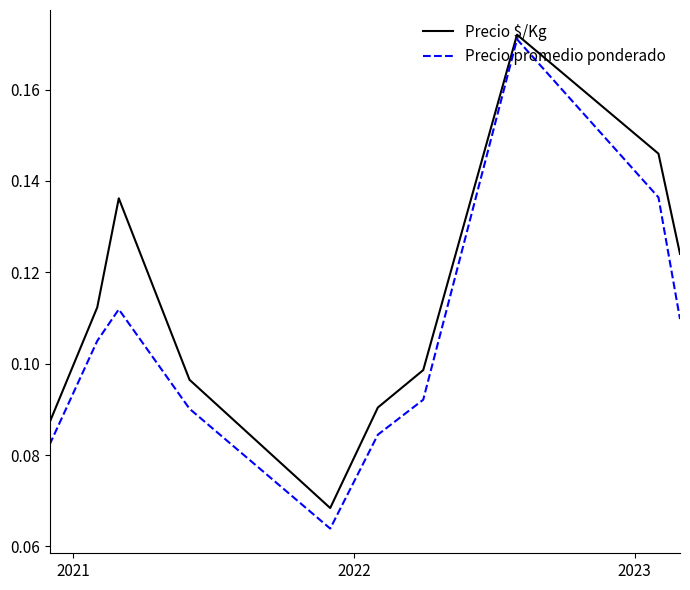

List the series in order of their overall mean, highest first.

Precio $/Kg, Precio promedio ponderado